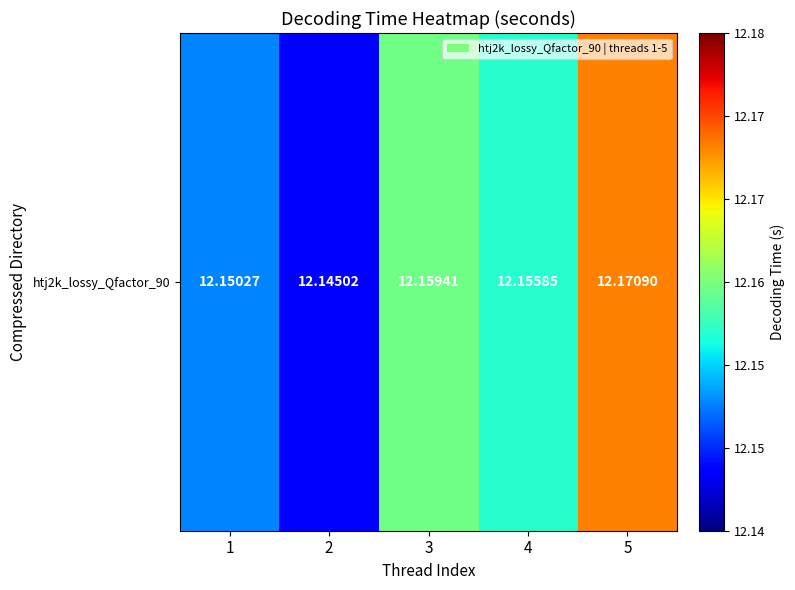

The value at 2 is 2.5. True or false?

False